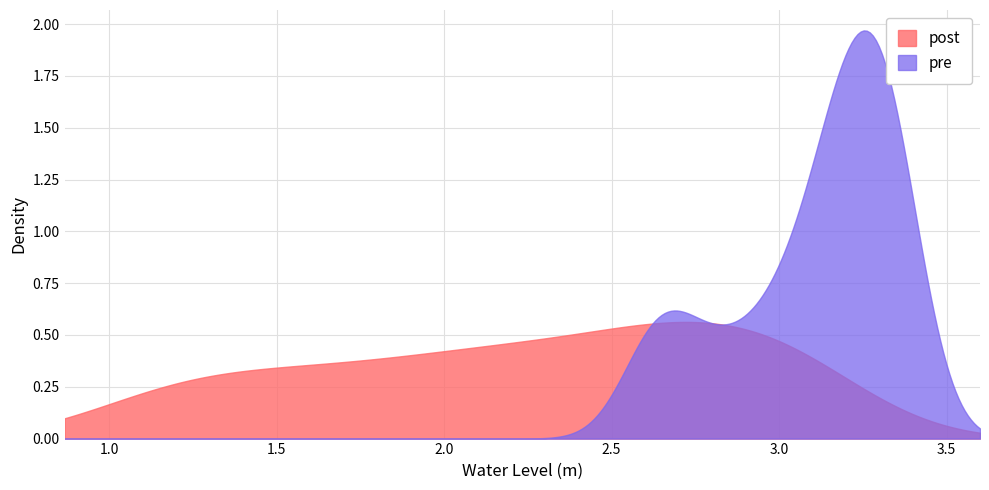

What is the change in value from 1 to 8?

+0.8